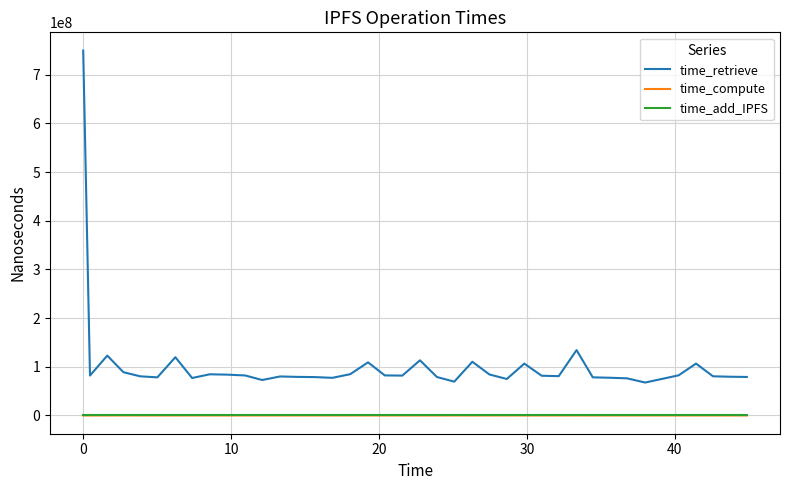

Which series has the largest range (max minus min)?

time_retrieve